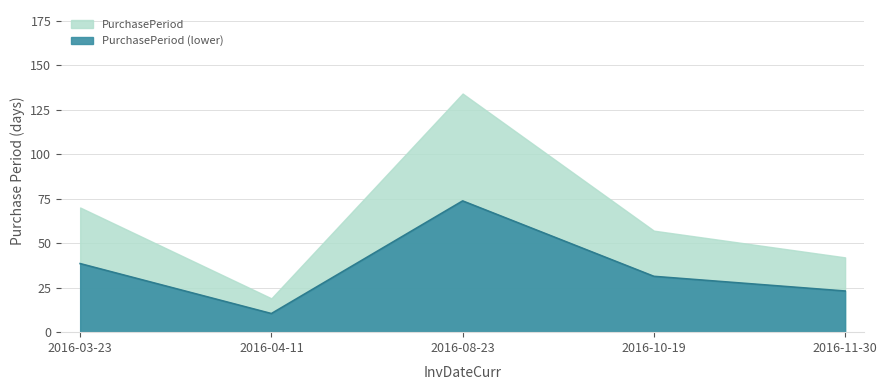

Which label corresponds to the smallest value in the chart?

2016-04-11